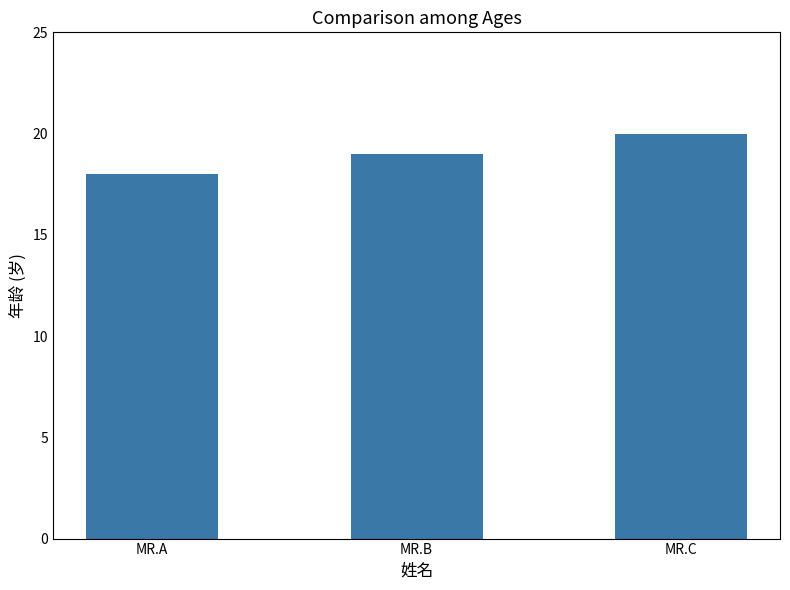

What is the sum of all values?

57